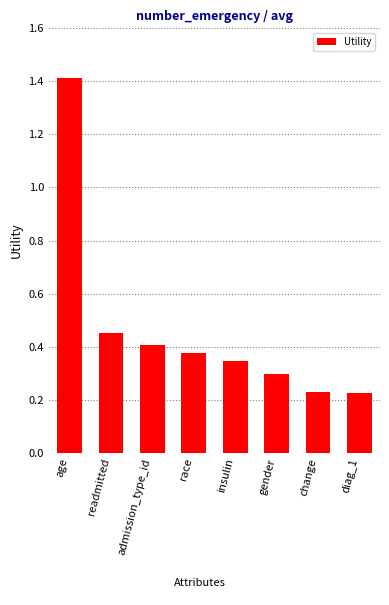

What is the maximum value shown in the chart?

1.4